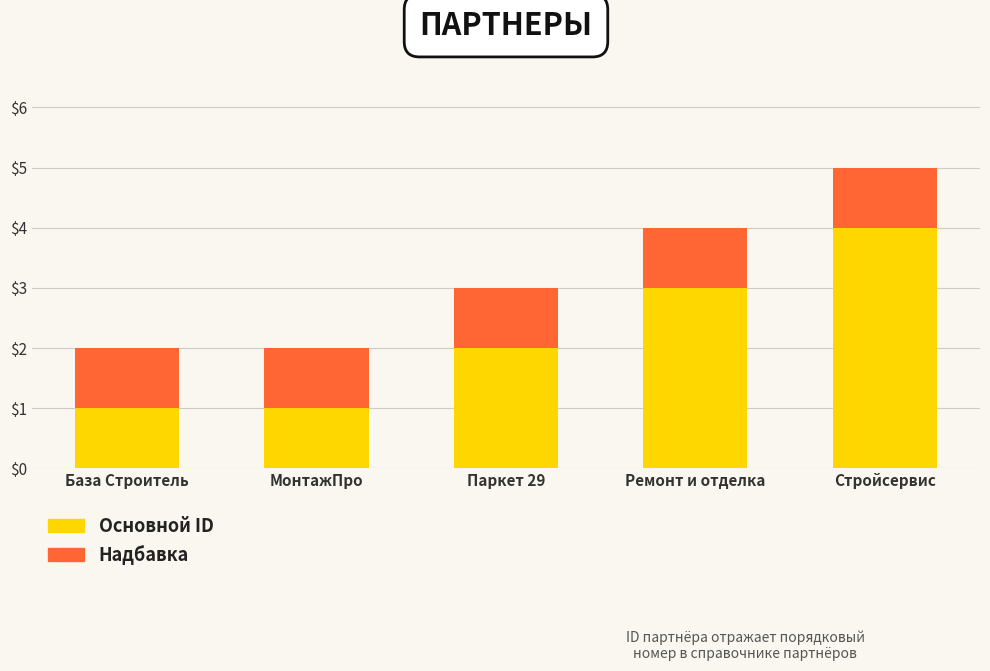

At which category is the sum across all series the highest?

Стройсервис